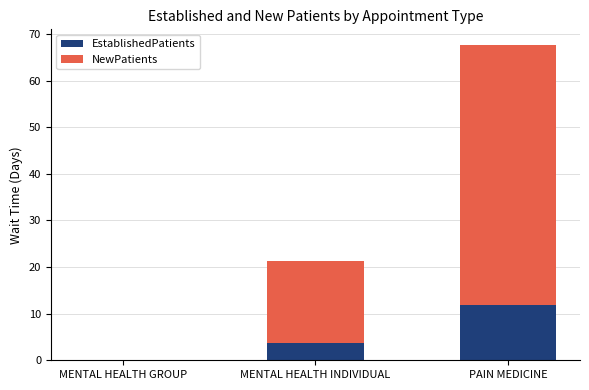

At which category is the sum across all series the highest?

PAIN MEDICINE